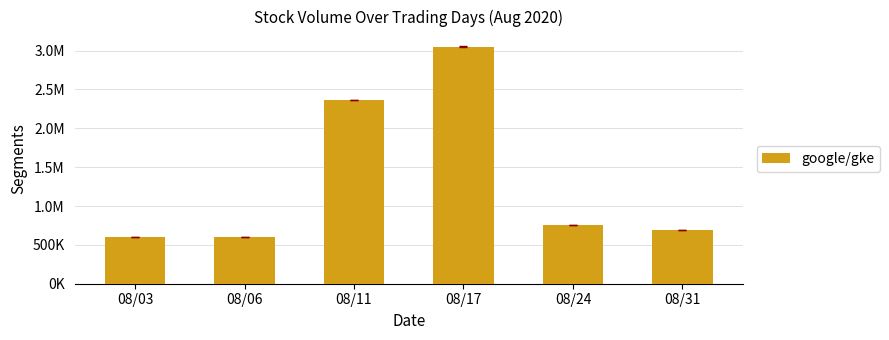

Where does the data first go above 751531?

08/11